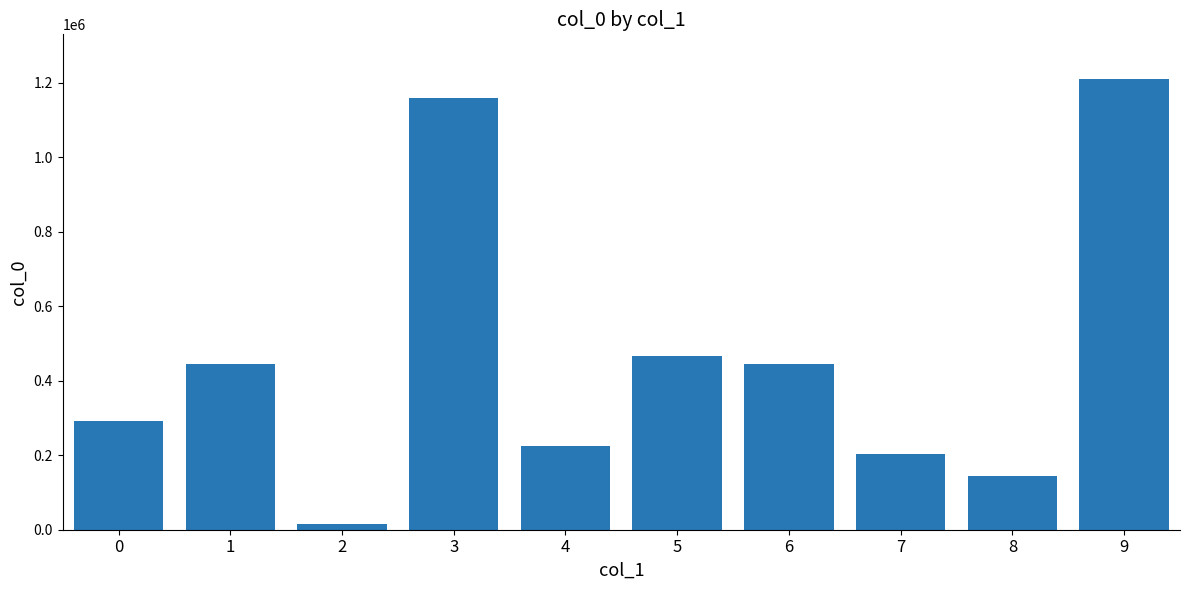

What is the value of the 10th bar from the left?

1208801